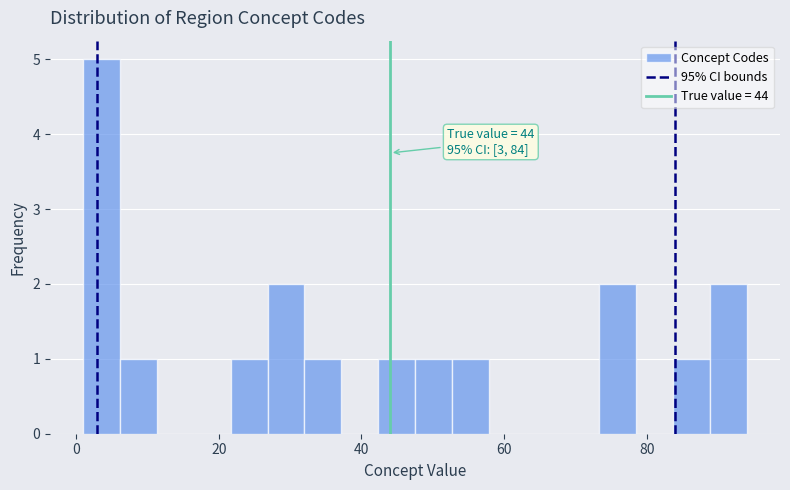

Around what value on the x-axis is the tallest bar? Give the approximate position of its centre, as read against the axis.

4